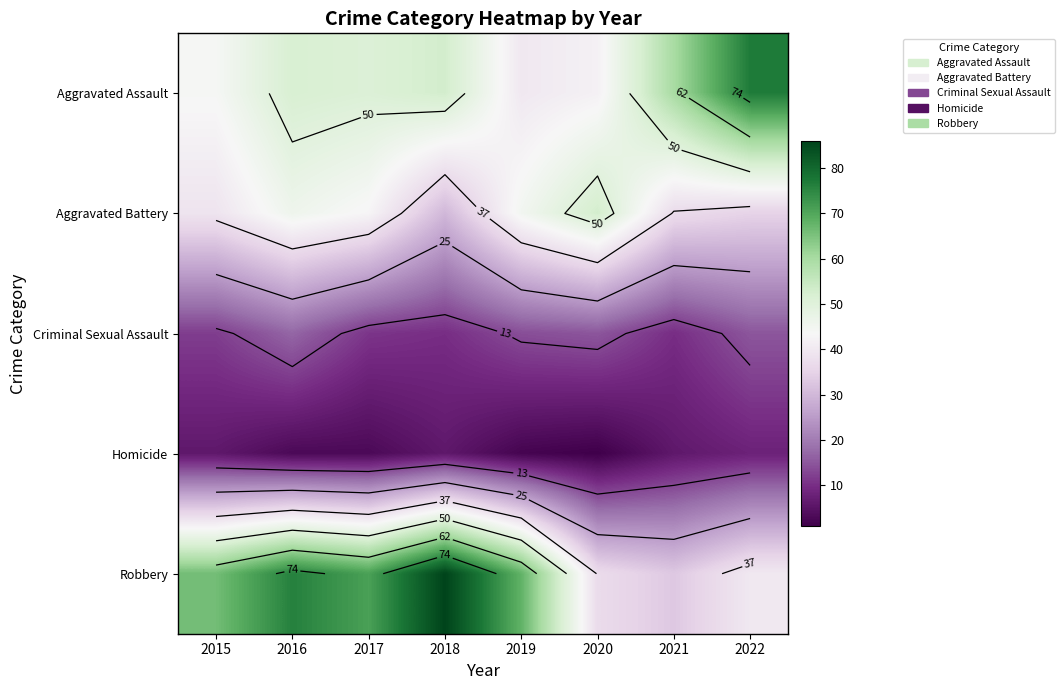

List the labels in order of Robbery value, smallest first.

2021, 2020, 2022, 2015, 2019, 2017, 2016, 2018